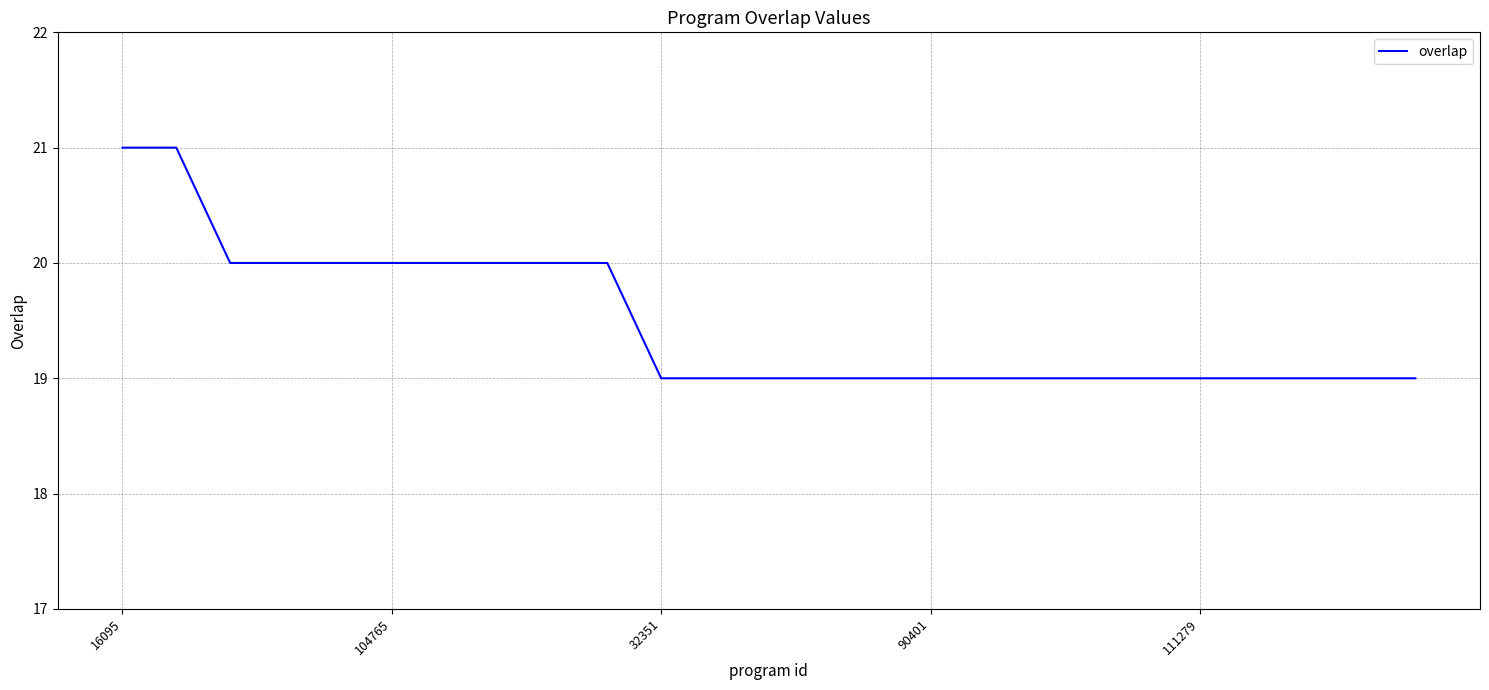

Does the chart display data point markers on the line(s)?

No